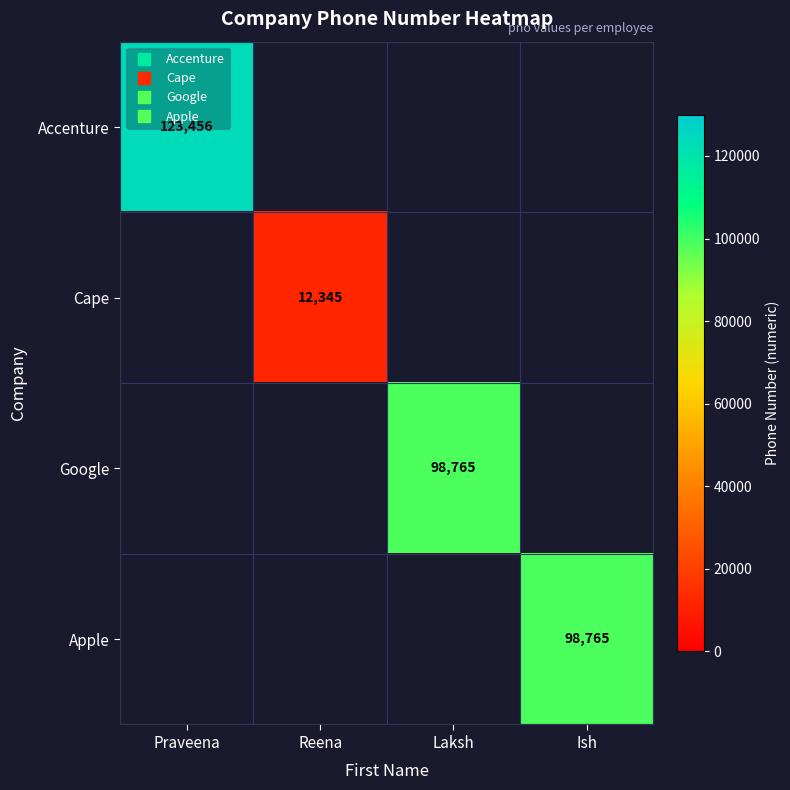

Between Praveena and Reena, which series saw the biggest shift?

Accenture